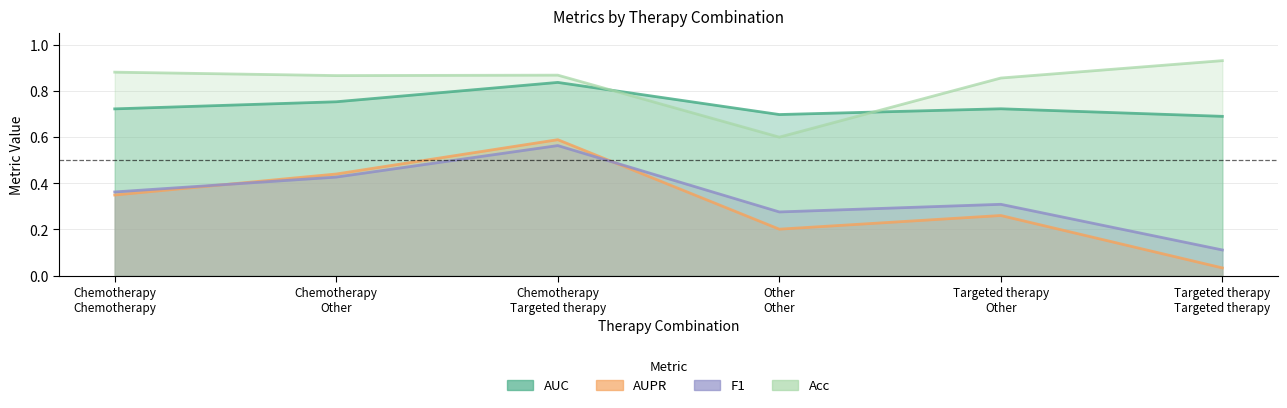

Reading right to left, extract all data points from this chart.

AUC: 0.7	0.7	0.7	0.8	0.8	0.7
AUPR: 0.0	0.3	0.2	0.6	0.4	0.3
F1: 0.1	0.3	0.3	0.6	0.4	0.4
Acc: 0.9	0.9	0.6	0.9	0.9	0.9